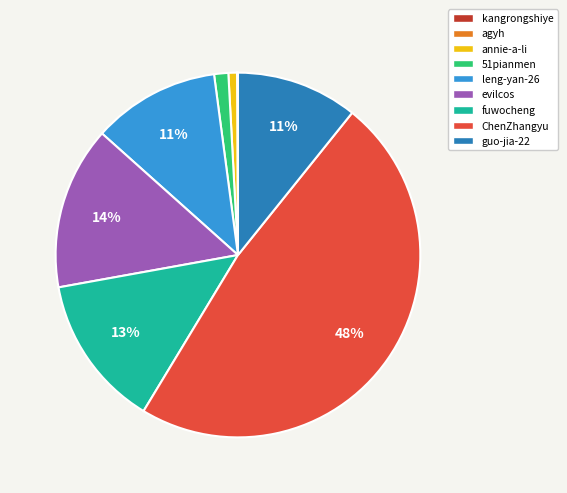

The fuwocheng slice represents 13% of the pie. True or false?

True